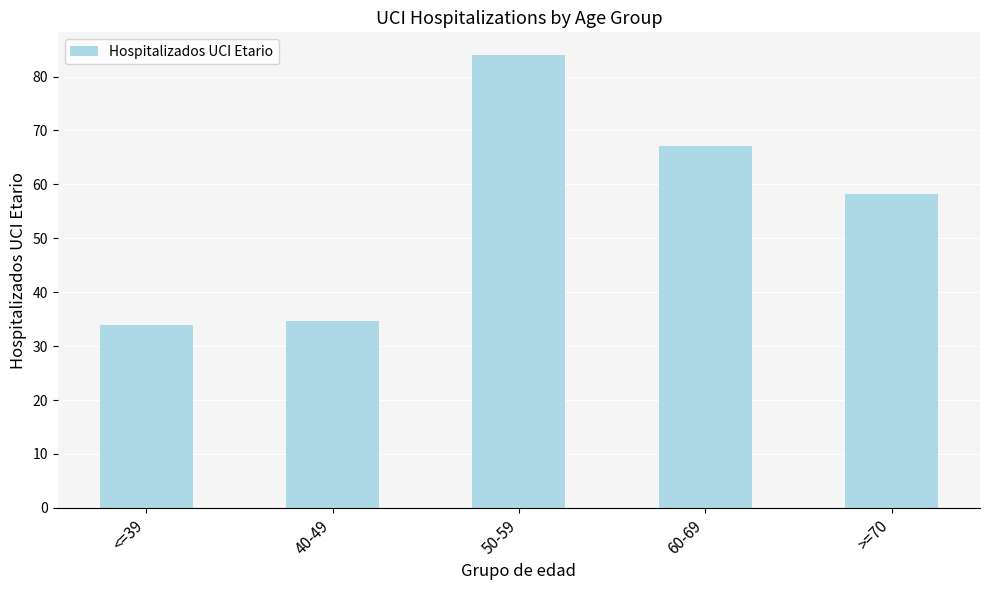

What is the label of the 4th bar from the right?

40-49